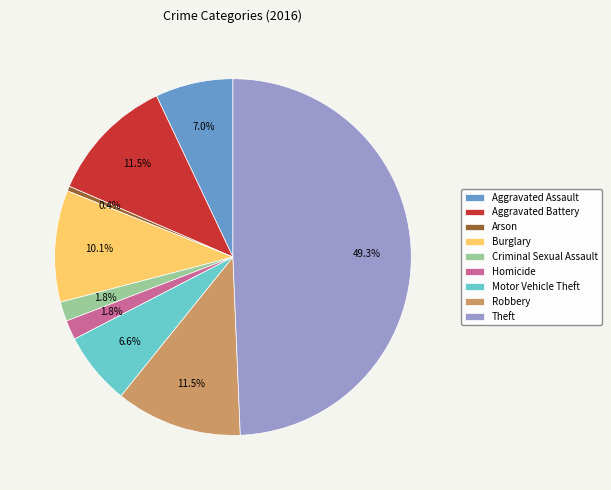

The Homicide slice represents 2% of the pie. True or false?

True